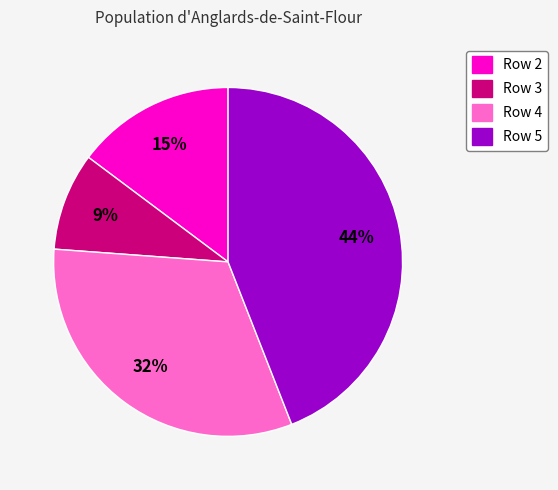

Which slice is the smallest?

Row 3